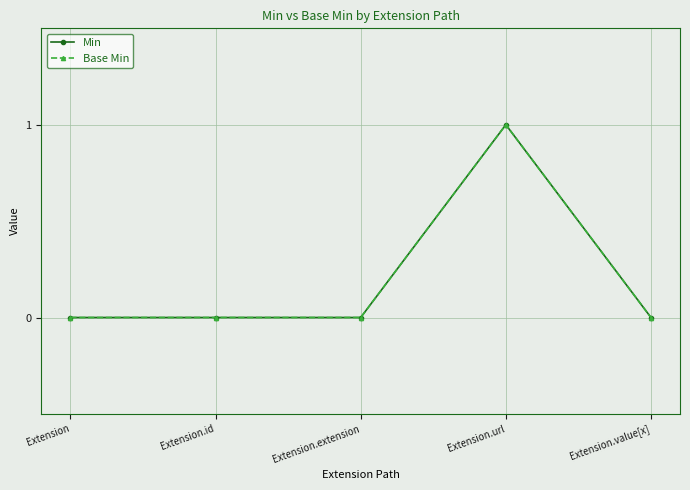

How many interior local peaks does the Base Min series have?

1